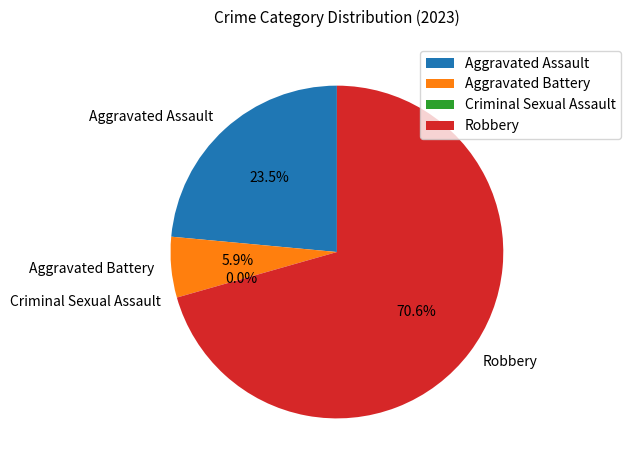

Is it true that Aggravated Assault is 29% of the pie?

False